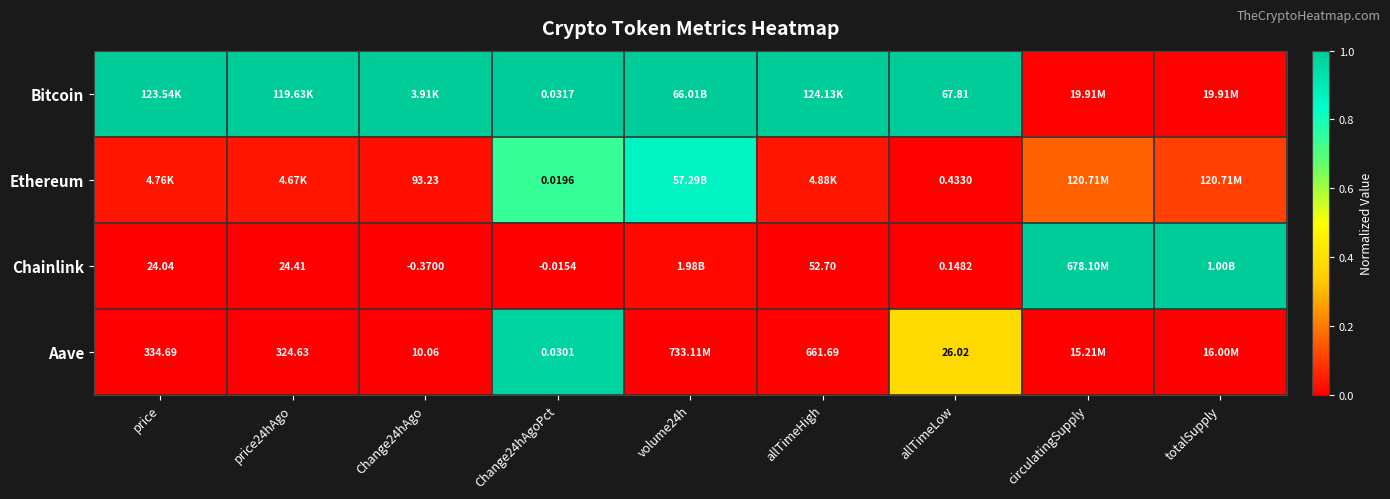

Is the value of Chainlink at price greater than the value of Aave at allTimeLow?

No